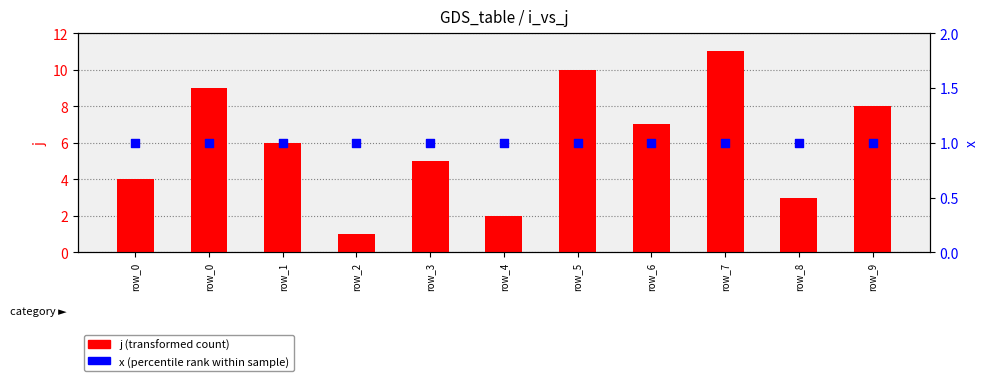

Which series has the largest total across all categories?

j